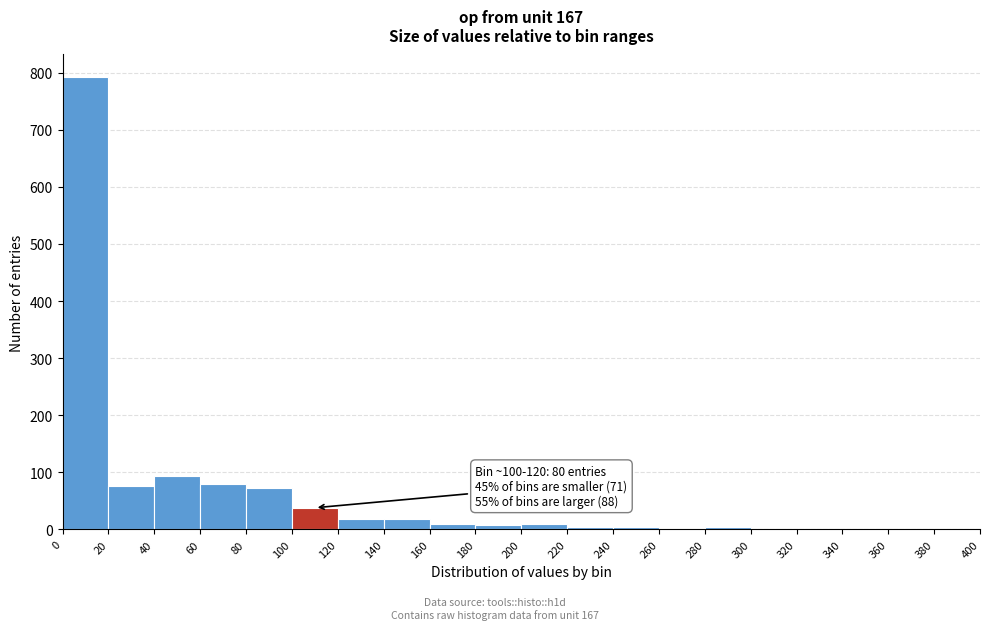

Over which range of the x-axis is the bar tallest?

0 to 20